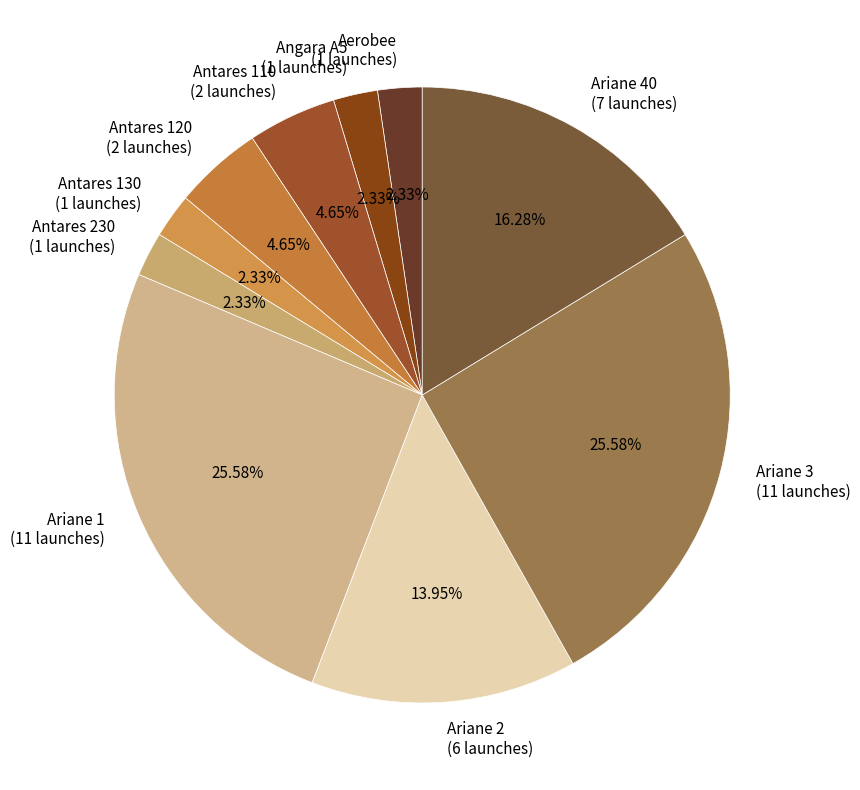

The Aerobee slice represents 2% of the pie. True or false?

True